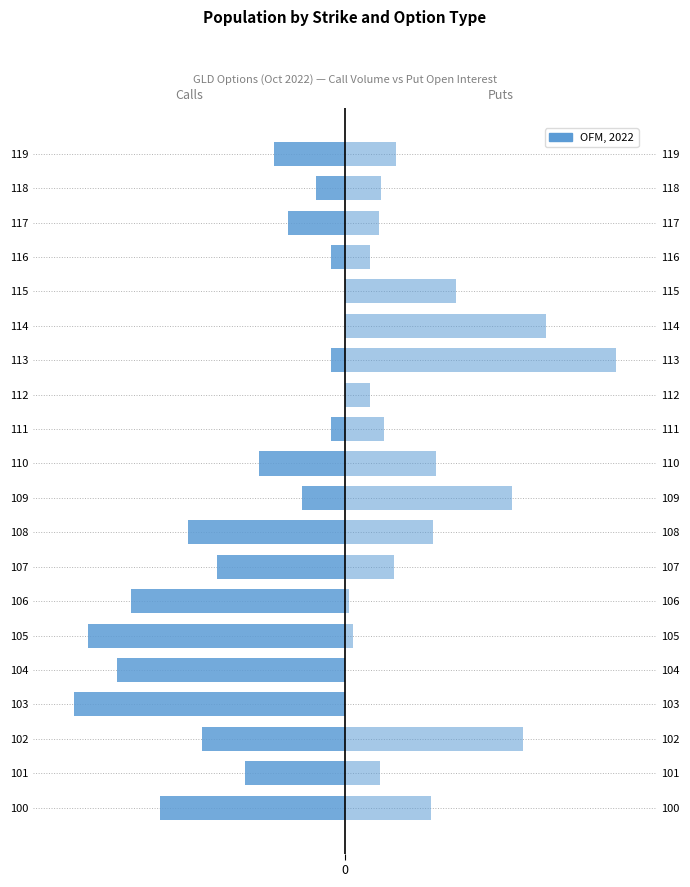

How many bars are there in each group?

2